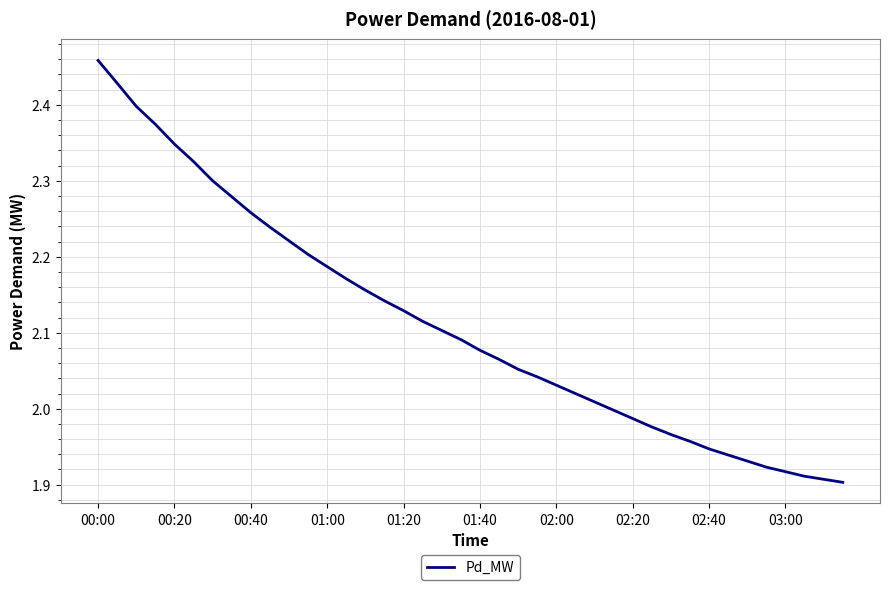

What is the difference between the maximum and minimum values?

0.6